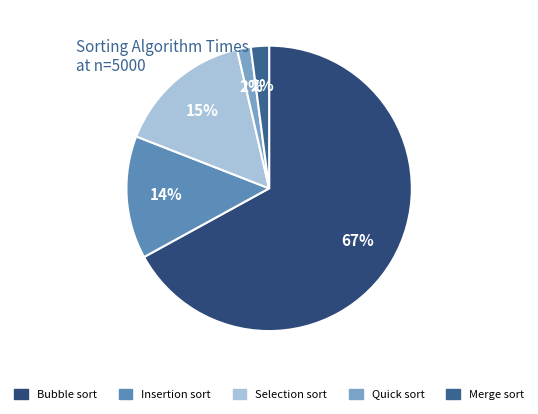

Does Bubble sort account for over 50% of the chart?

Yes